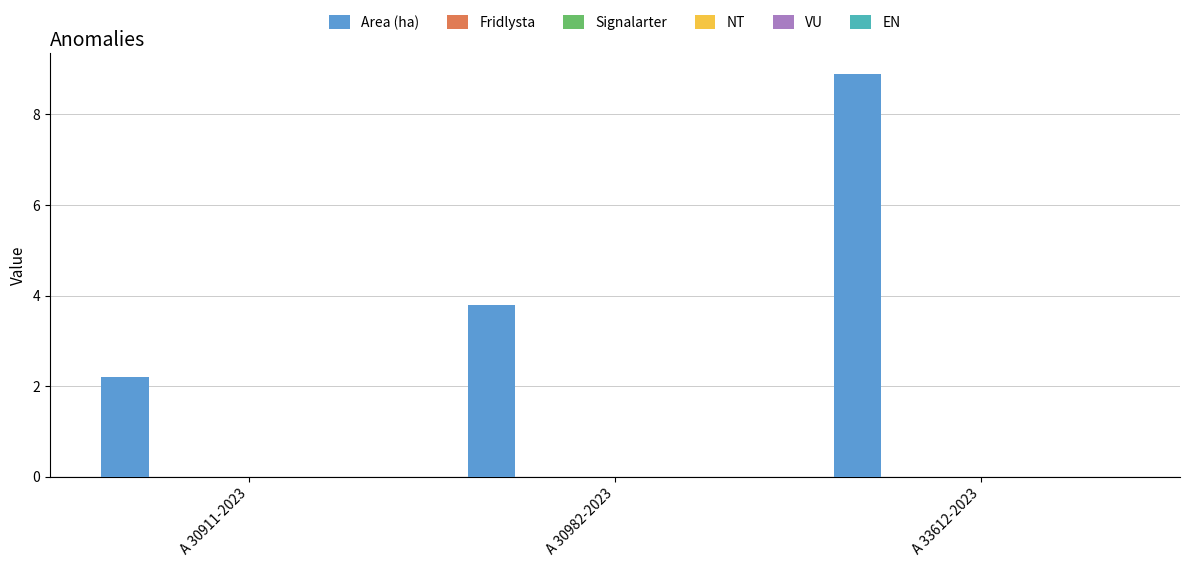

What is the greatest value displayed?

8.9